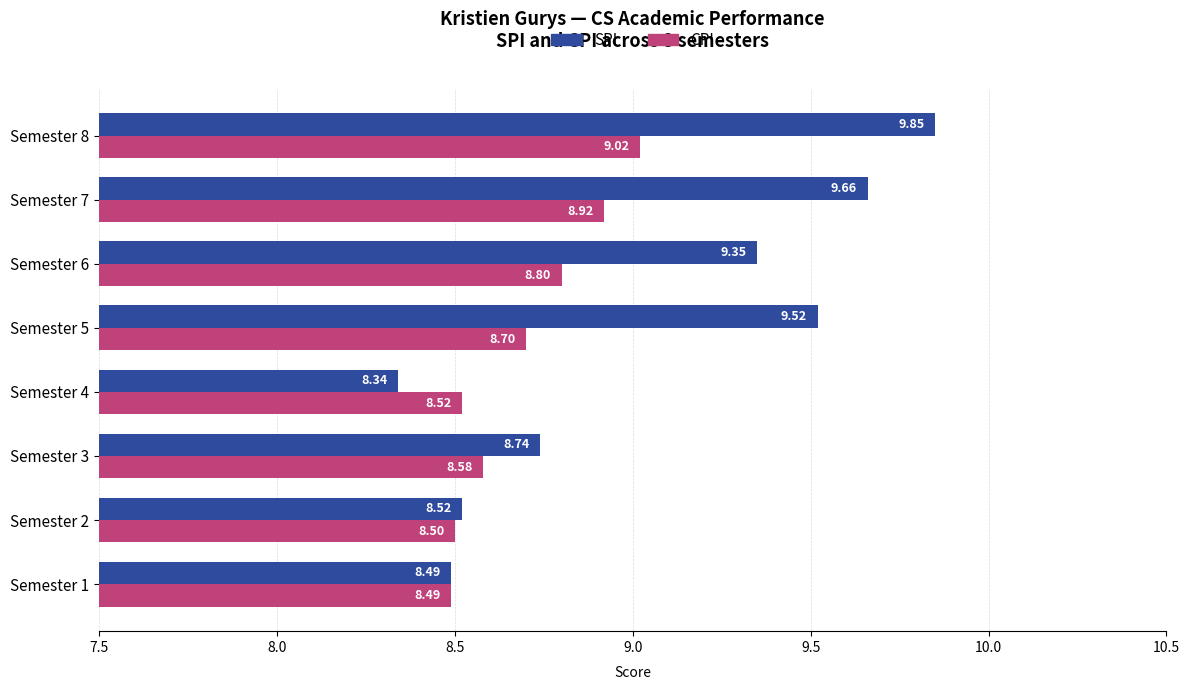

What are all the series names shown in the legend?

SPI, CPI